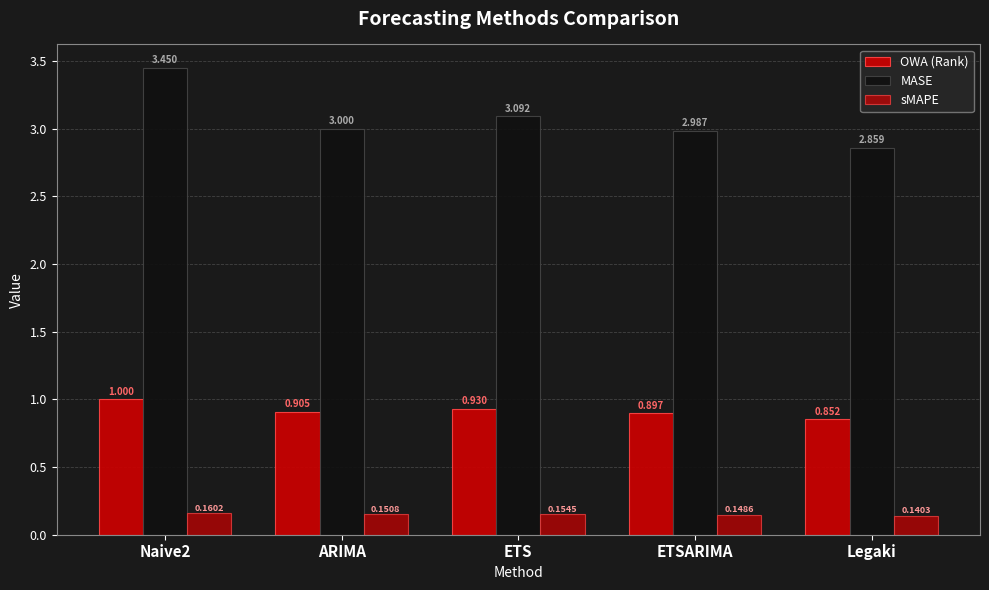

What is the average value of the MASE series?

3.1